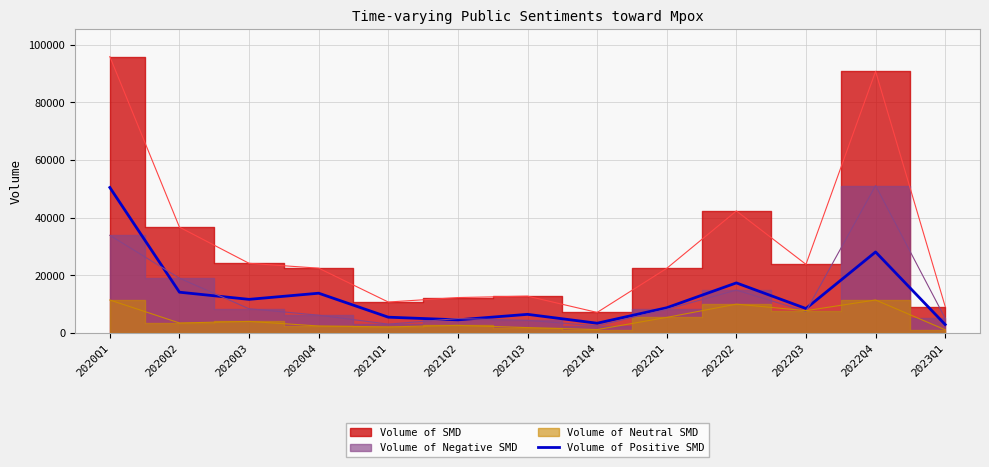

Is it true that the value at 2021Q1 is 8287?

False